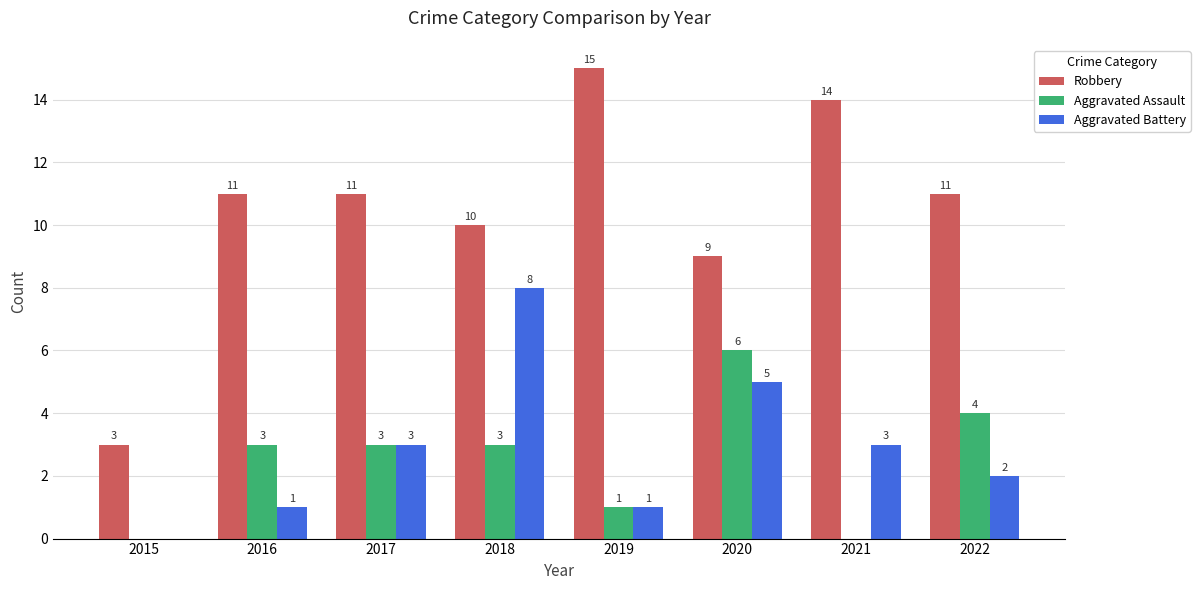

What is the sum of all Aggravated Battery values?

23